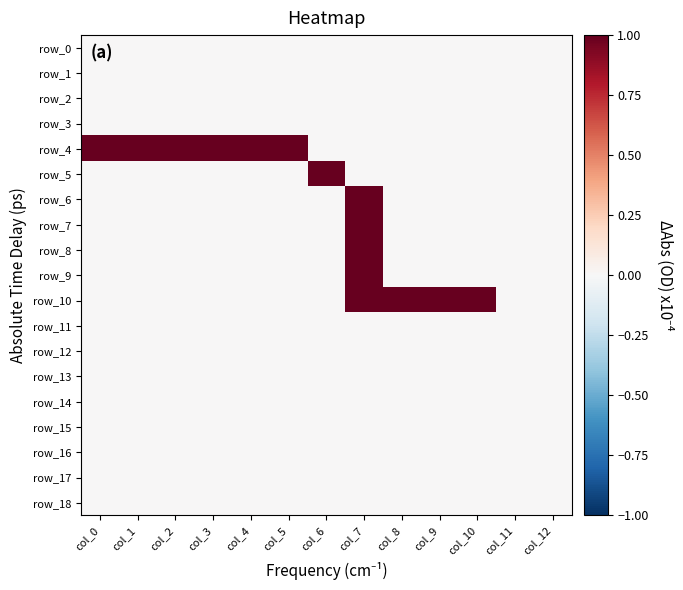

Which category has the lowest value in the row_18 series?

col_0